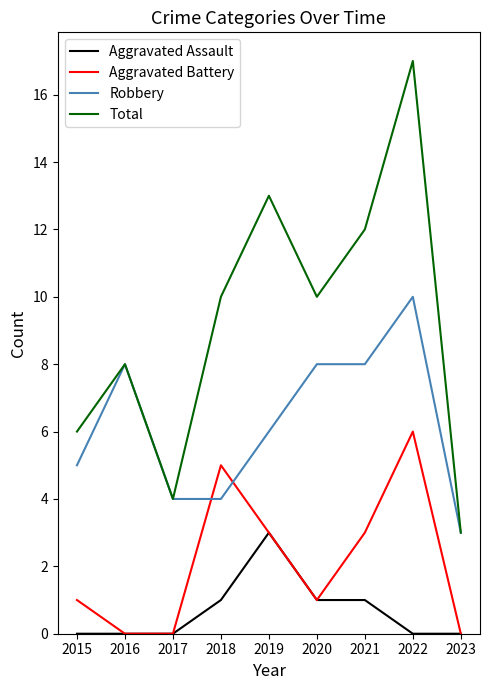

What is the lowest value of the Robbery series?

3